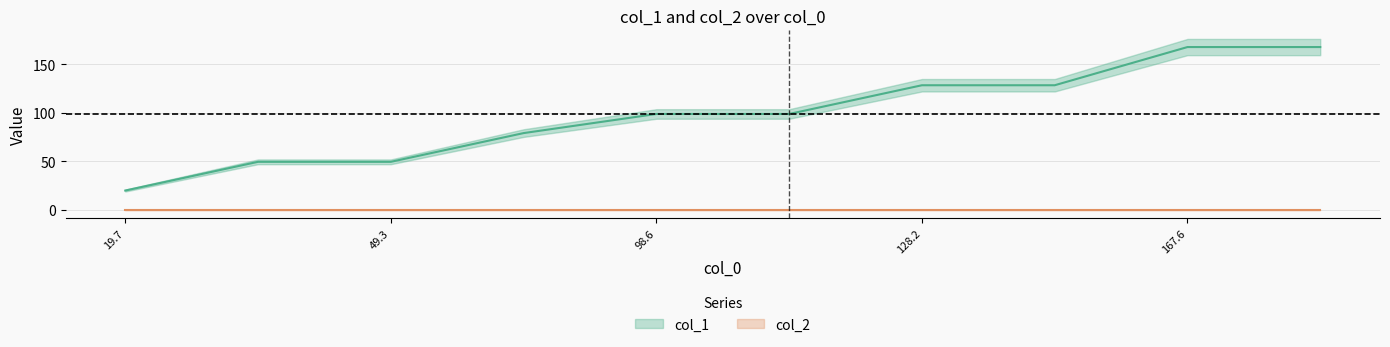

How many categories are shown in the chart?

10